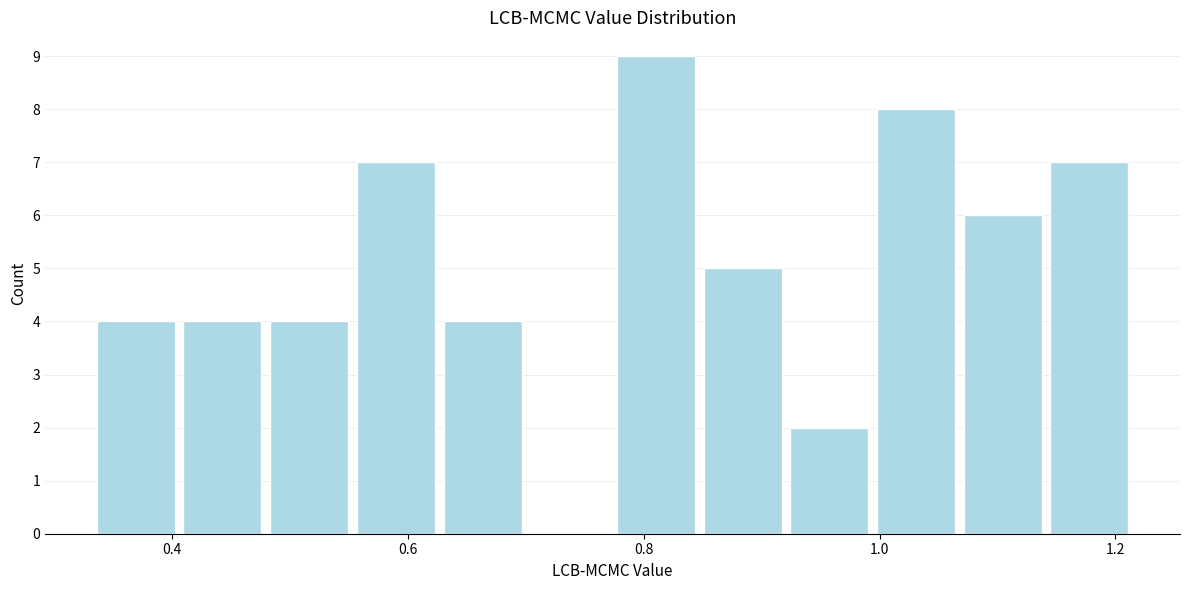

Read against the x-axis, roughly where is the centre of the tallest bar?

0.82